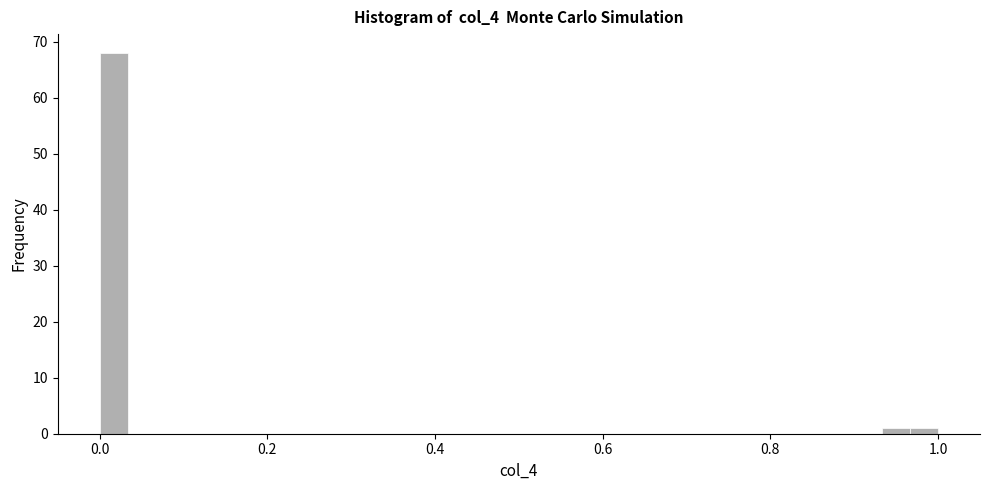

Around what value on the x-axis is the tallest bar? Give the approximate position of its centre, as read against the axis.

0.02